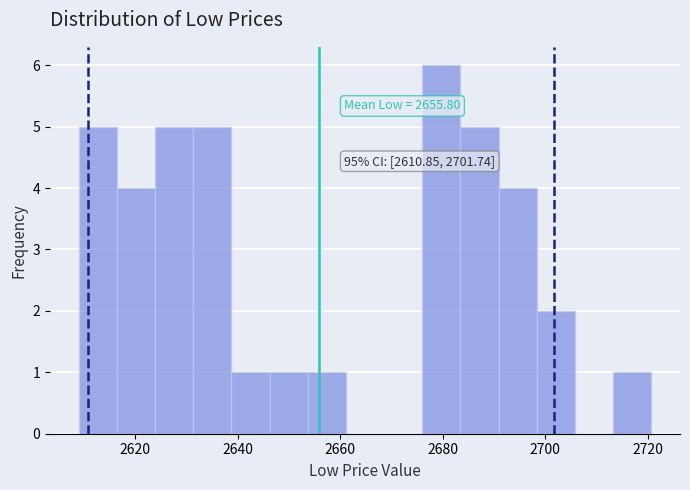

Around what value on the x-axis is the tallest bar? Give the approximate position of its centre, as read against the axis.

2680